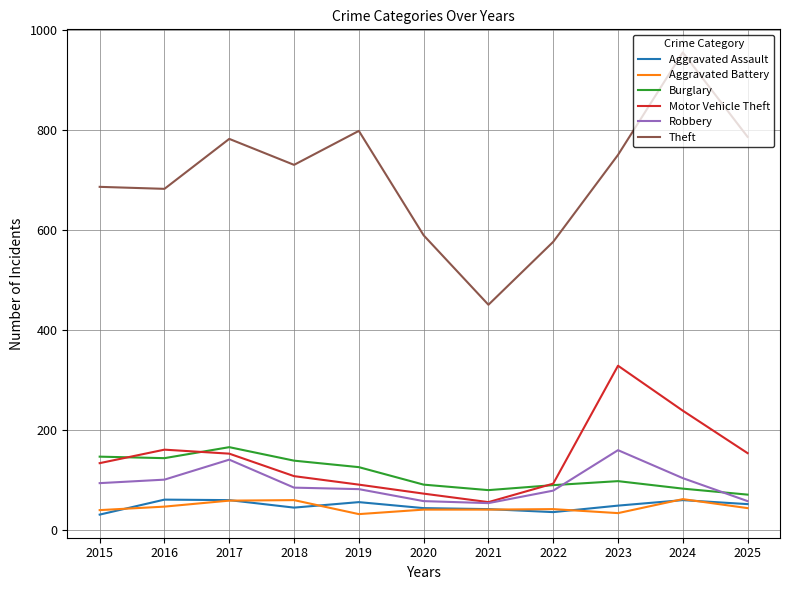

What is the sum of the Burglary values at 2023 and 2024?

179